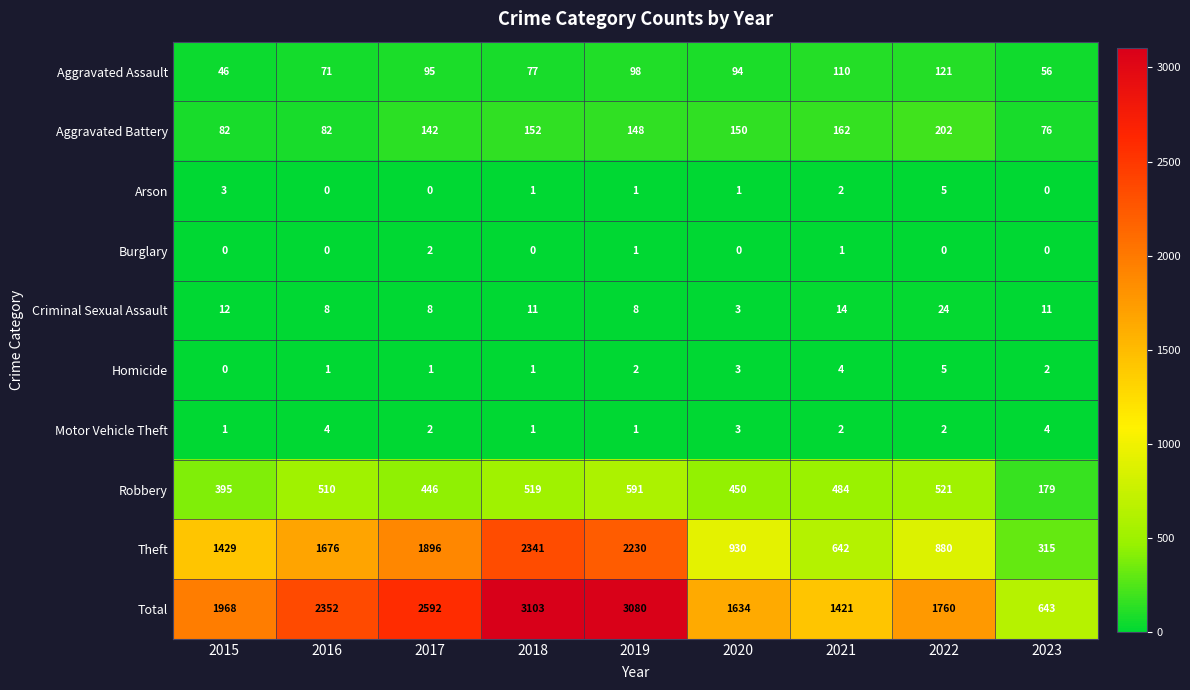

At which label does Aggravated Battery first exceed 148?

2018